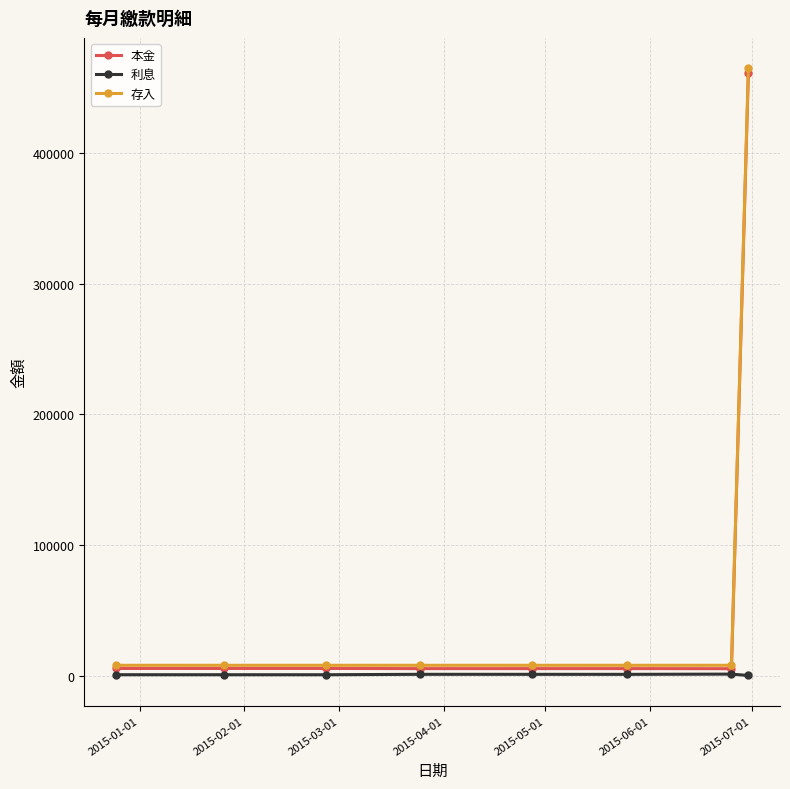

What is the difference between the maximum and minimum values in the 存入 series?

457000